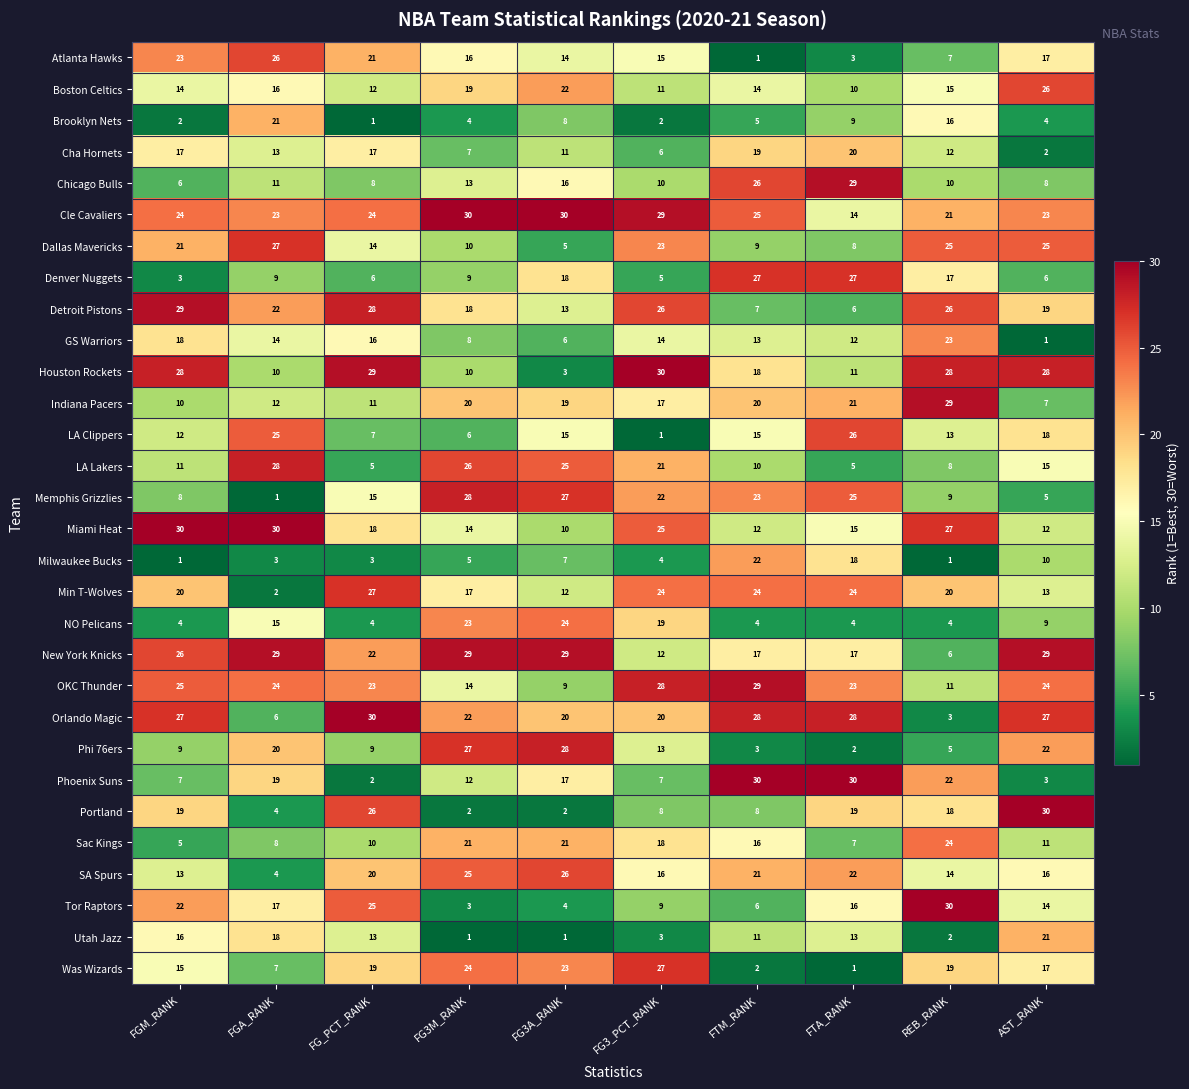

True or false: Milwaukee Bucks has a value of 5 at FG3M_RANK.

True